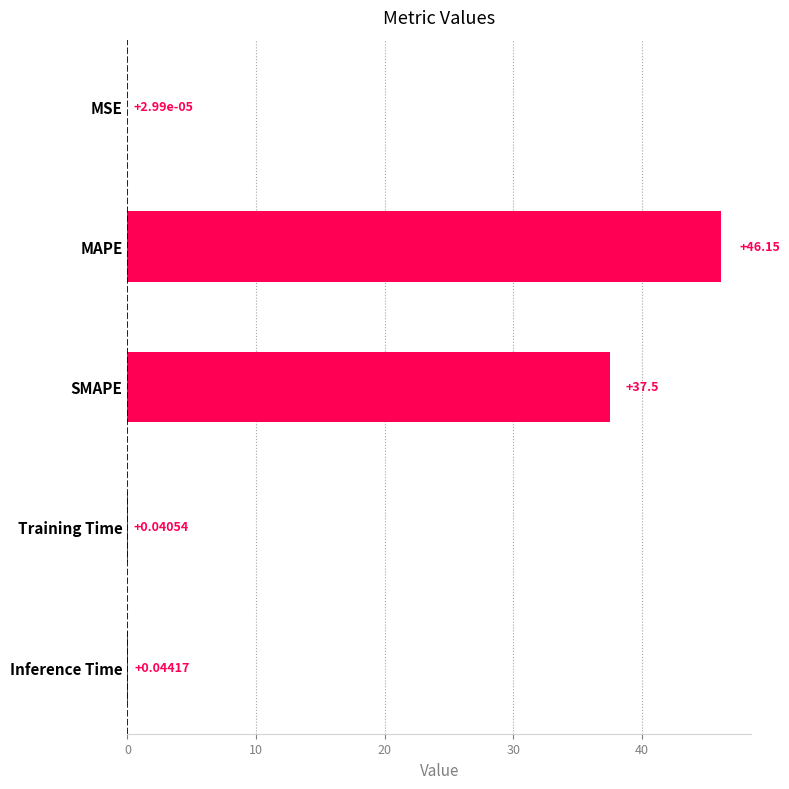

What is the change in value from MSE to MAPE?

+46.2